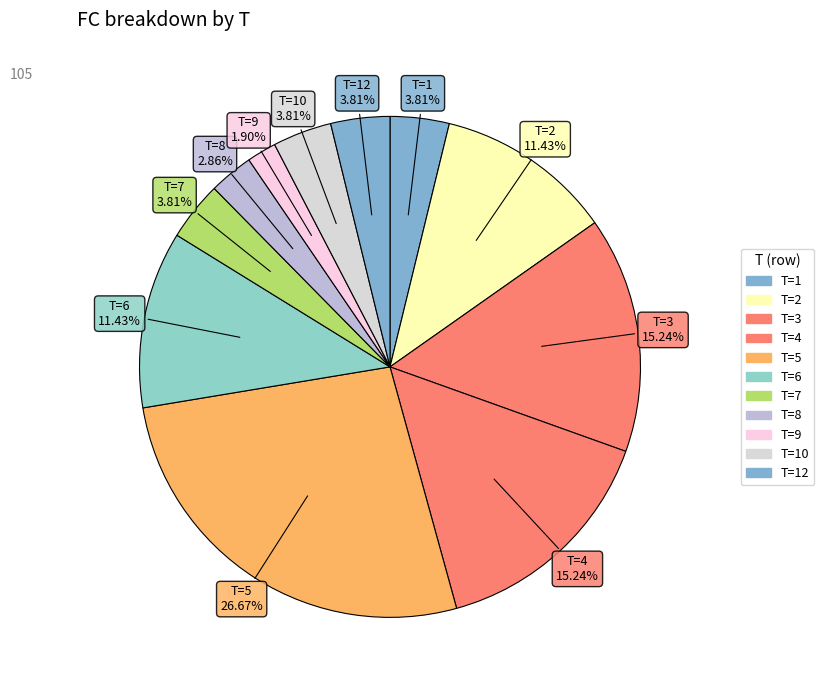

Is there a majority slice in this chart?

No